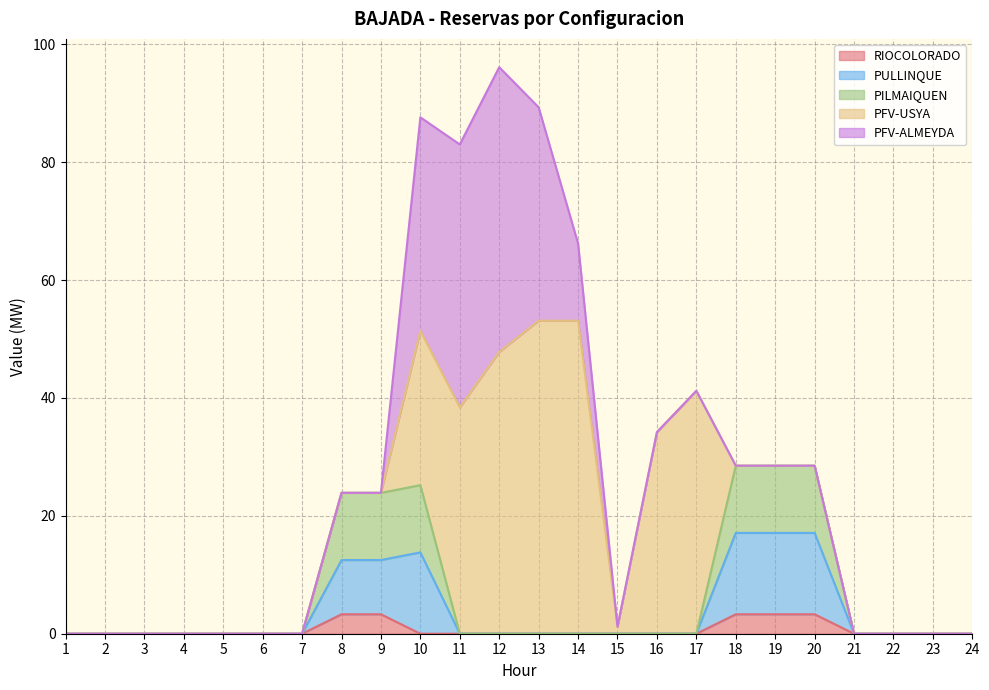

True or false: RIOCOLORADO has a value of 0.0 at 10.

True